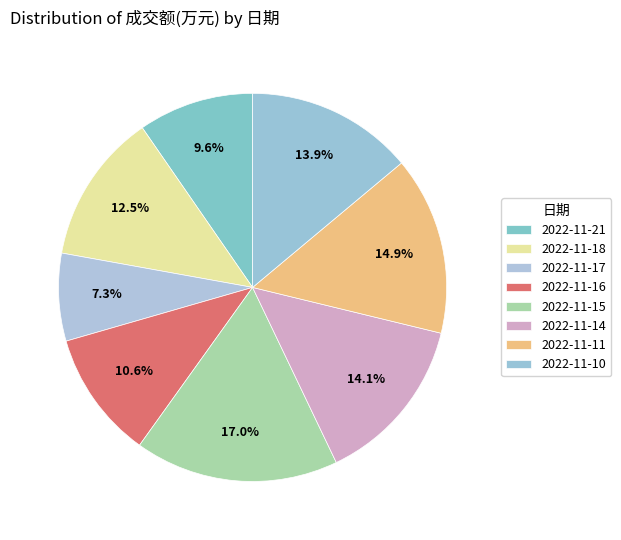

True or false: 2022-11-10 accounts for 14% of the total.

True